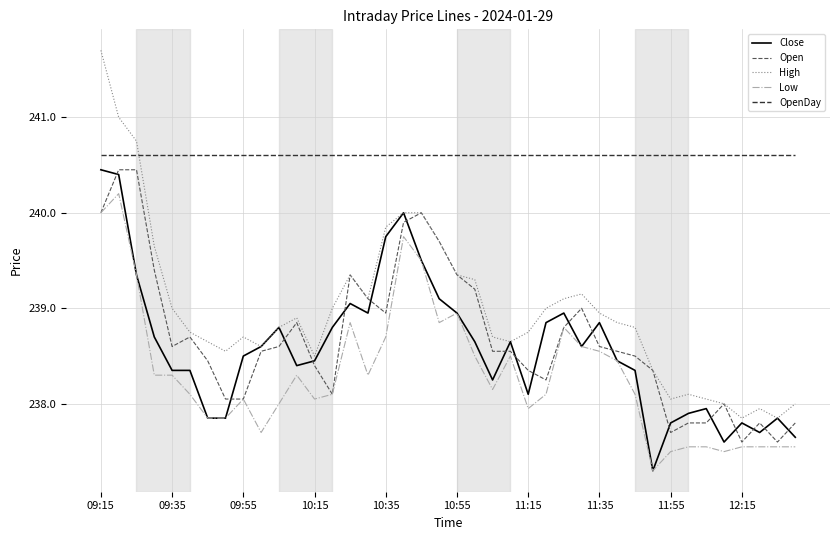

What is the smallest value displayed?

237.3